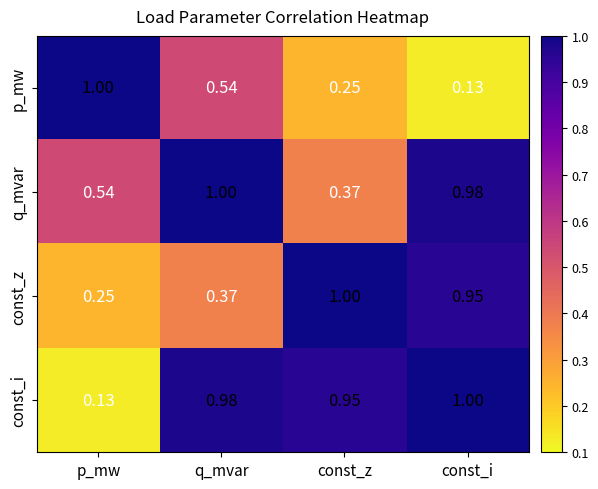

Between const_z and const_i, which series saw the biggest shift?

q_mvar